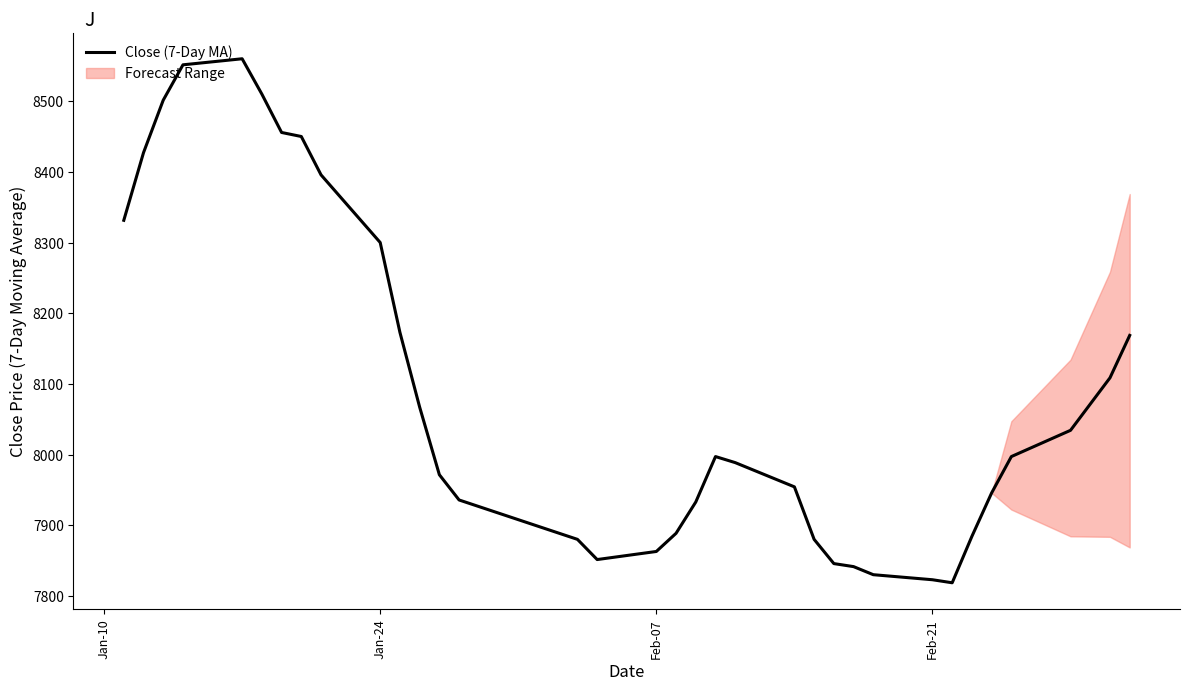

What is the sum of all values?

275162.9